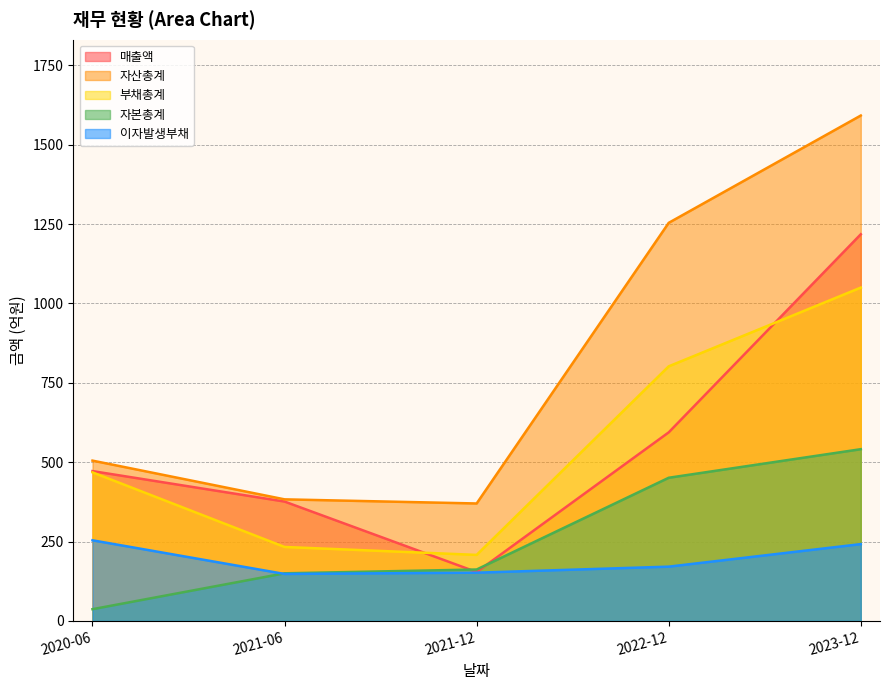

Where is 부채총계 nearest to the value 629?

2020-06